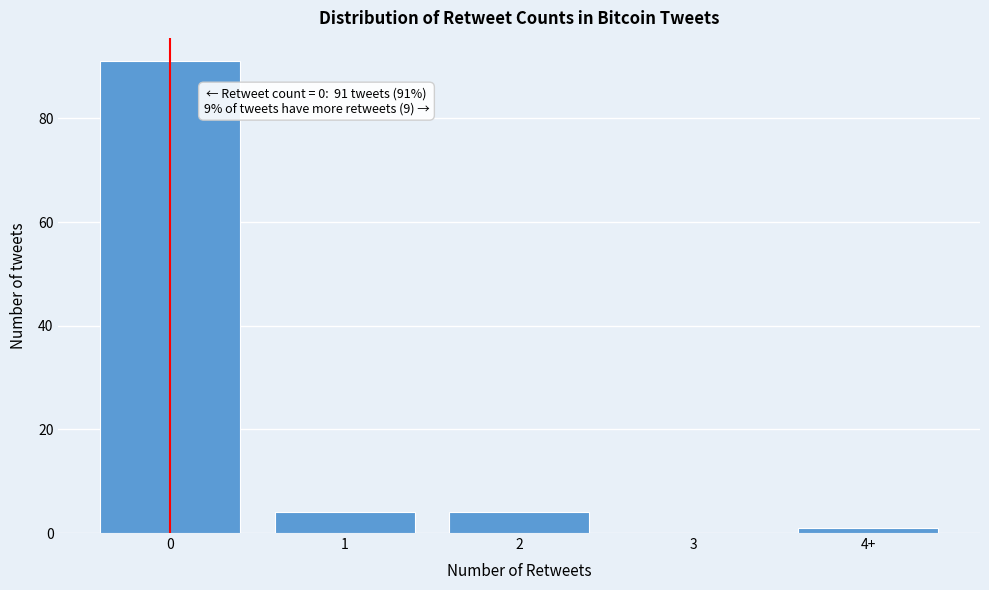

Reading left to right, list all the values displayed in this chart.

0=91	1=4	2=4	3=0	4+=1